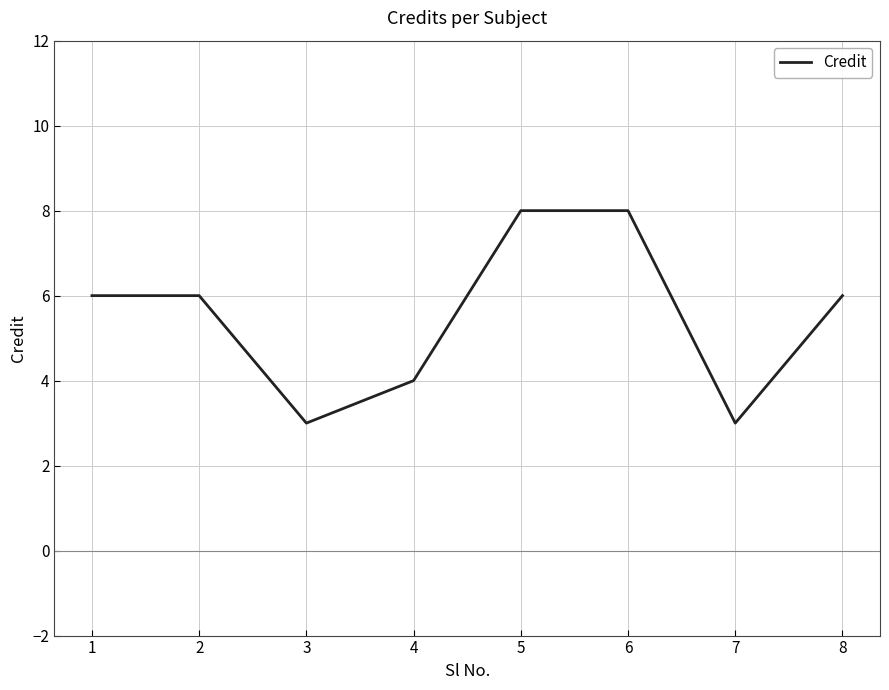

How many lines are shown in the chart?

1